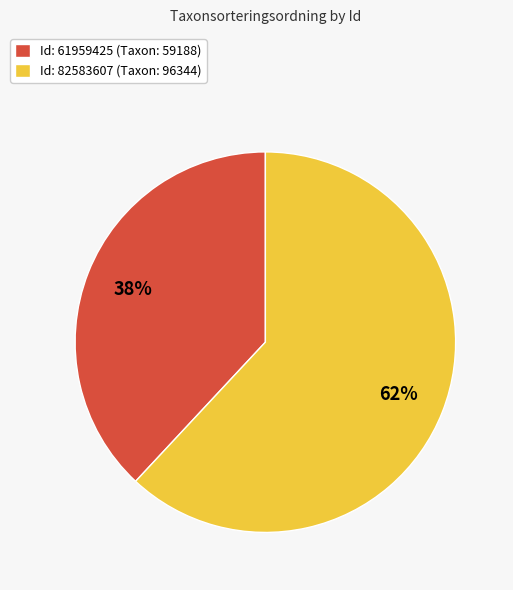

To the nearest percent, what percentage of the pie is Id: 61959425 (Taxon: 59188)?

38%